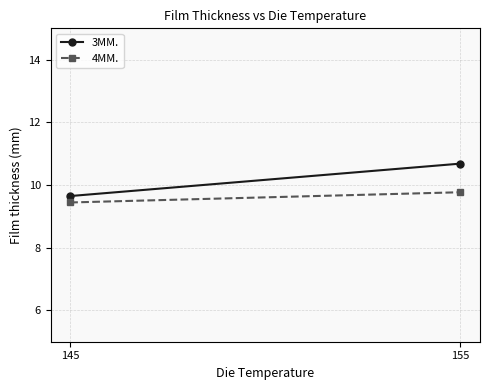

What is the greatest value displayed?

10.7